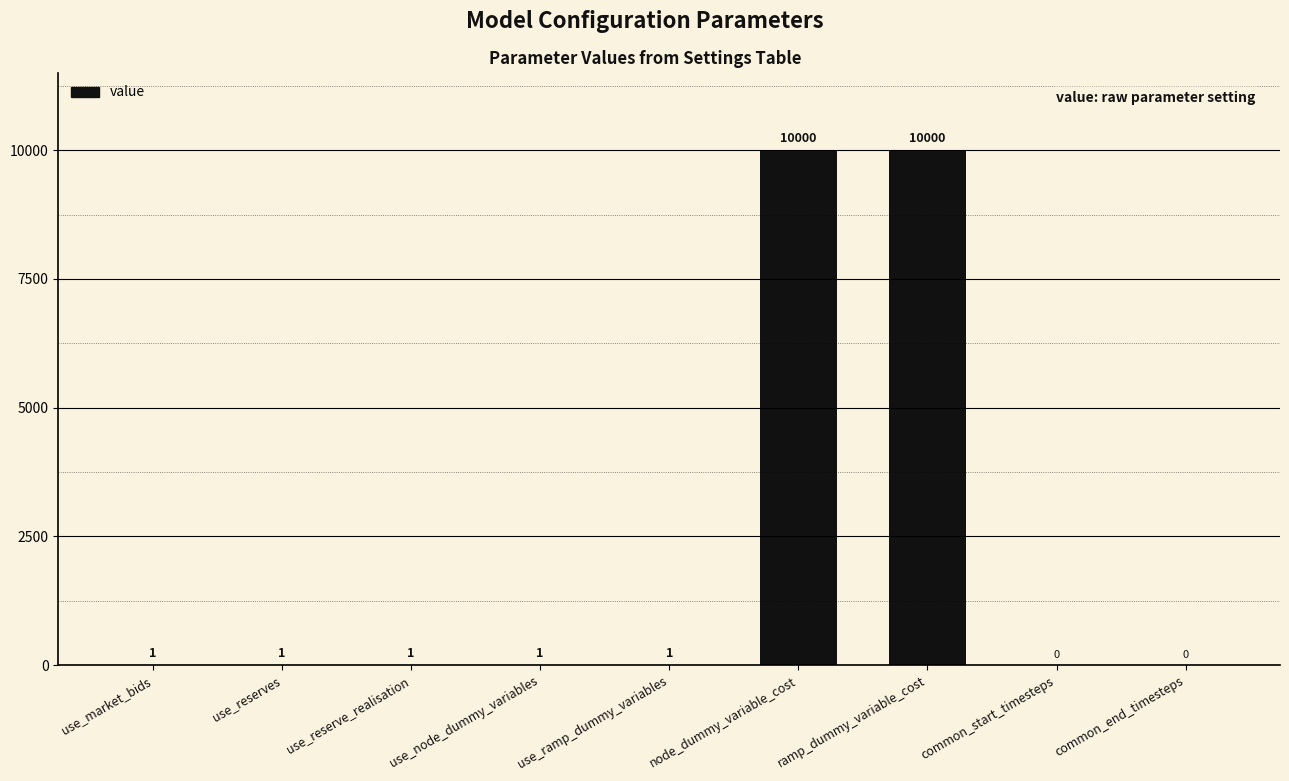

The value at common_start_timesteps is 0. True or false?

True